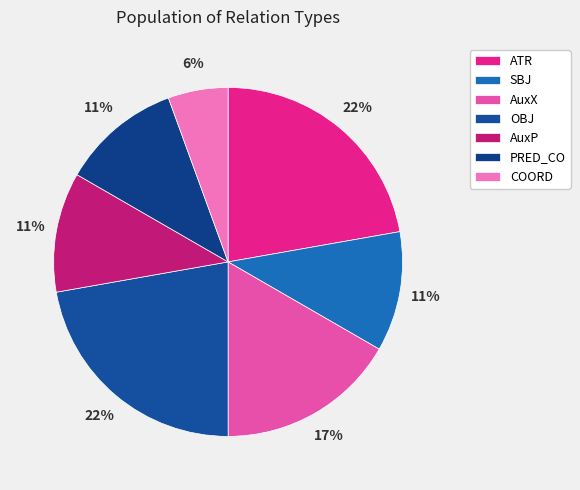

How many slices are in this pie chart?

7